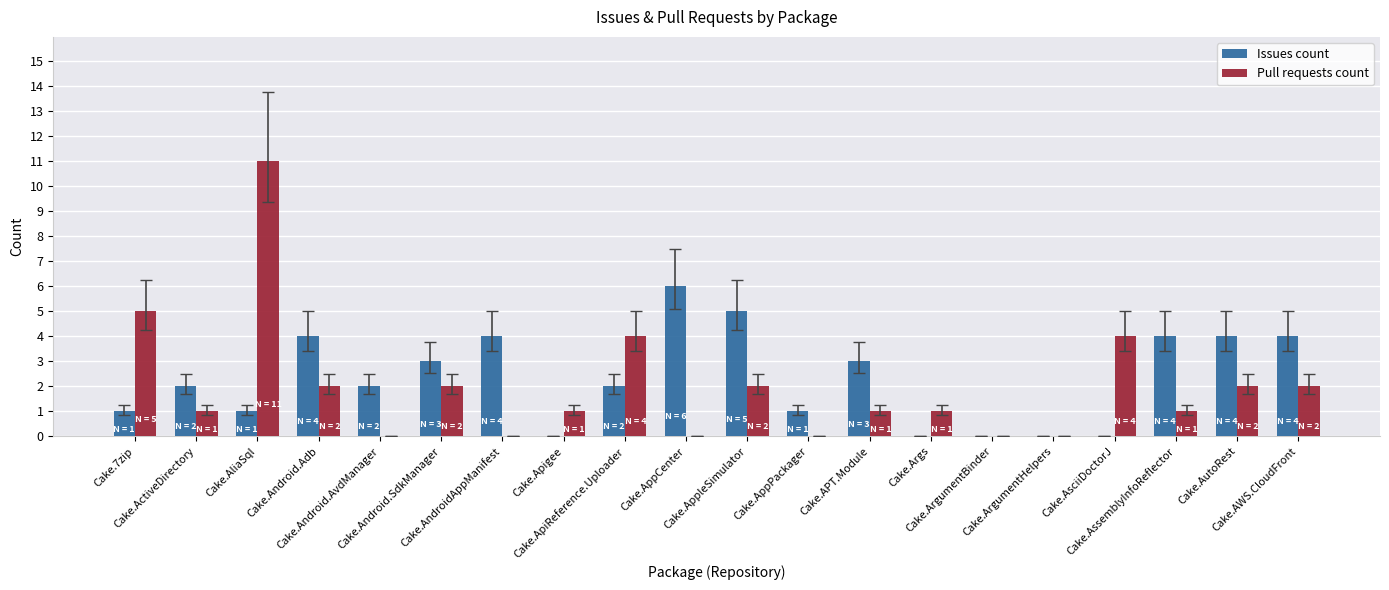

What is the sum of all Pull requests count values?

39